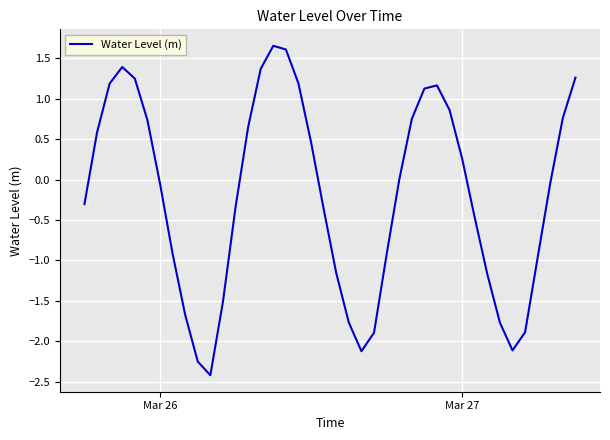

How many interior local valleys (lower than both neighbors) does the data have?

3